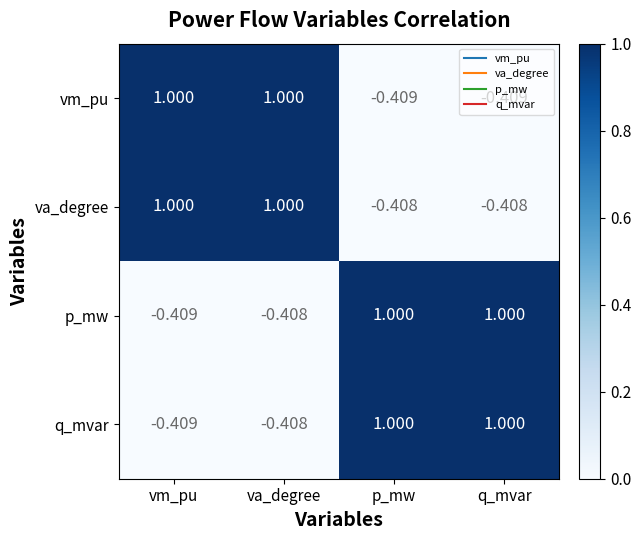

Where is q_mvar nearest to the value 0?

va_degree